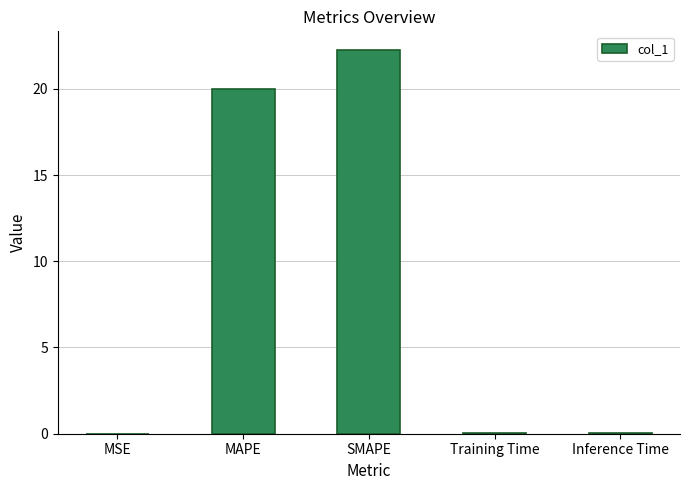

What is the maximum value shown in the chart?

22.2